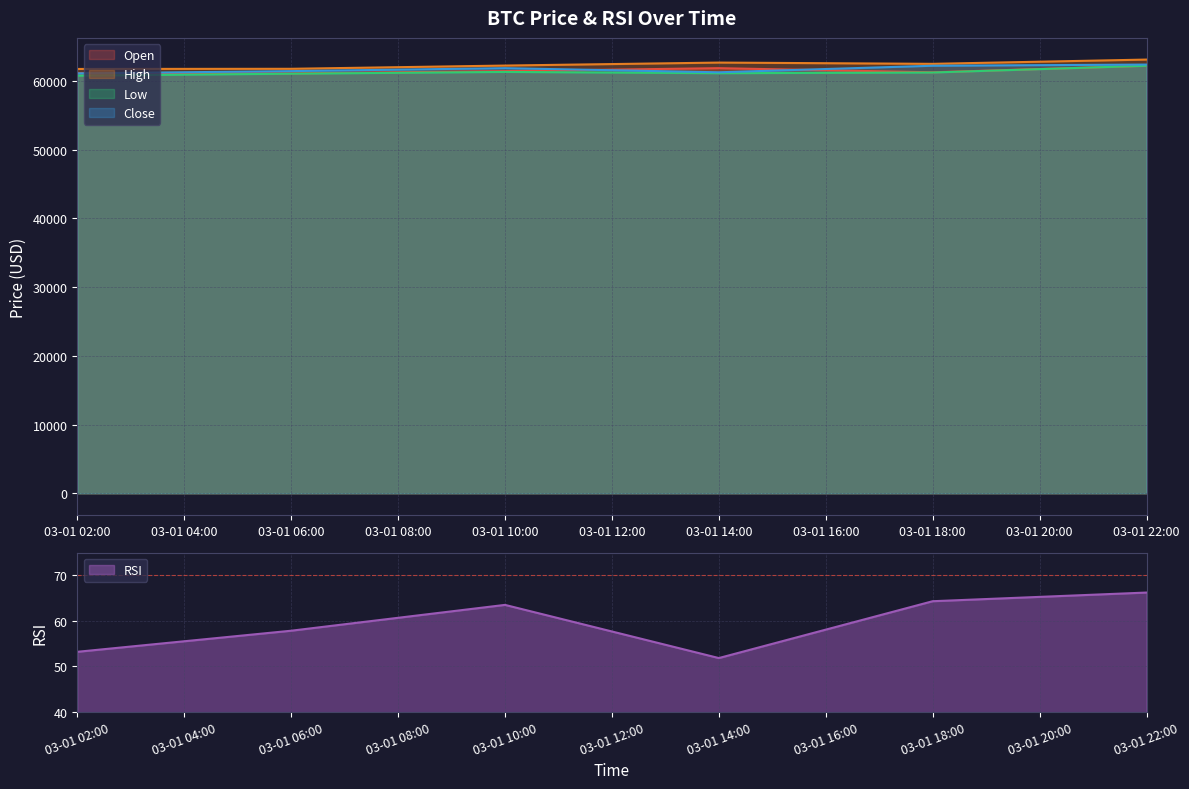

True or false: RSI has a value of 88.0 at 03-01 22:00.

False